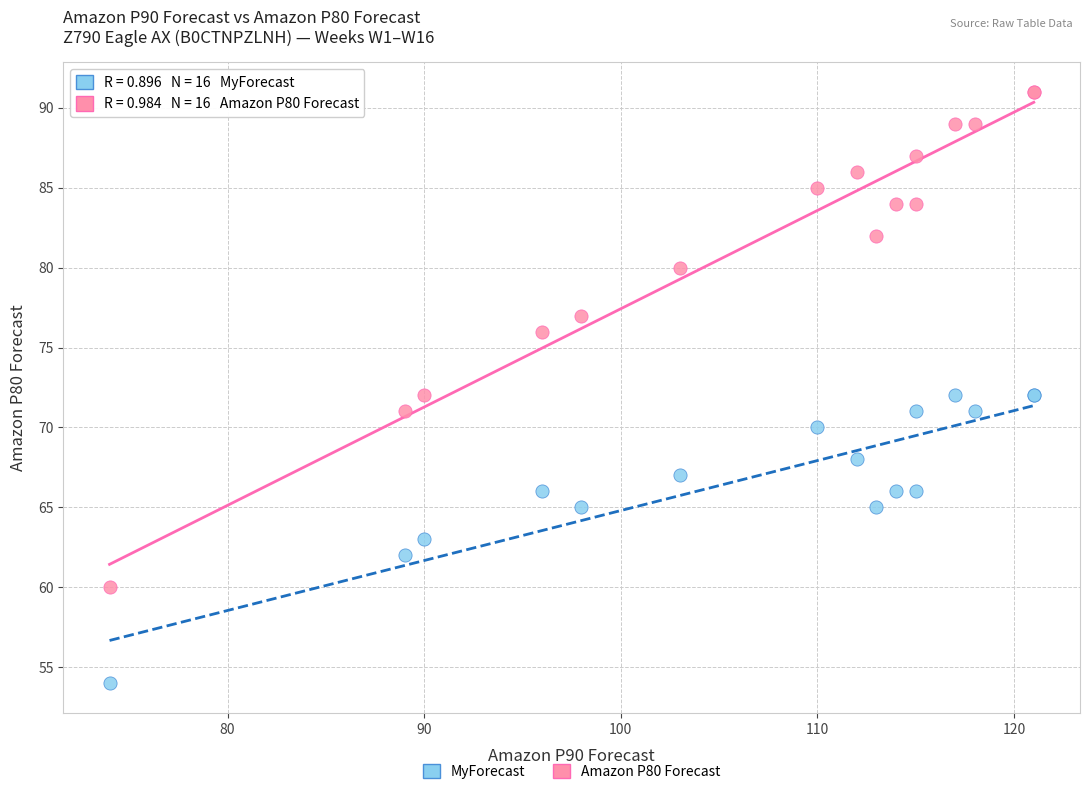

What is the X range (max minus min) for the scatter plot?

47